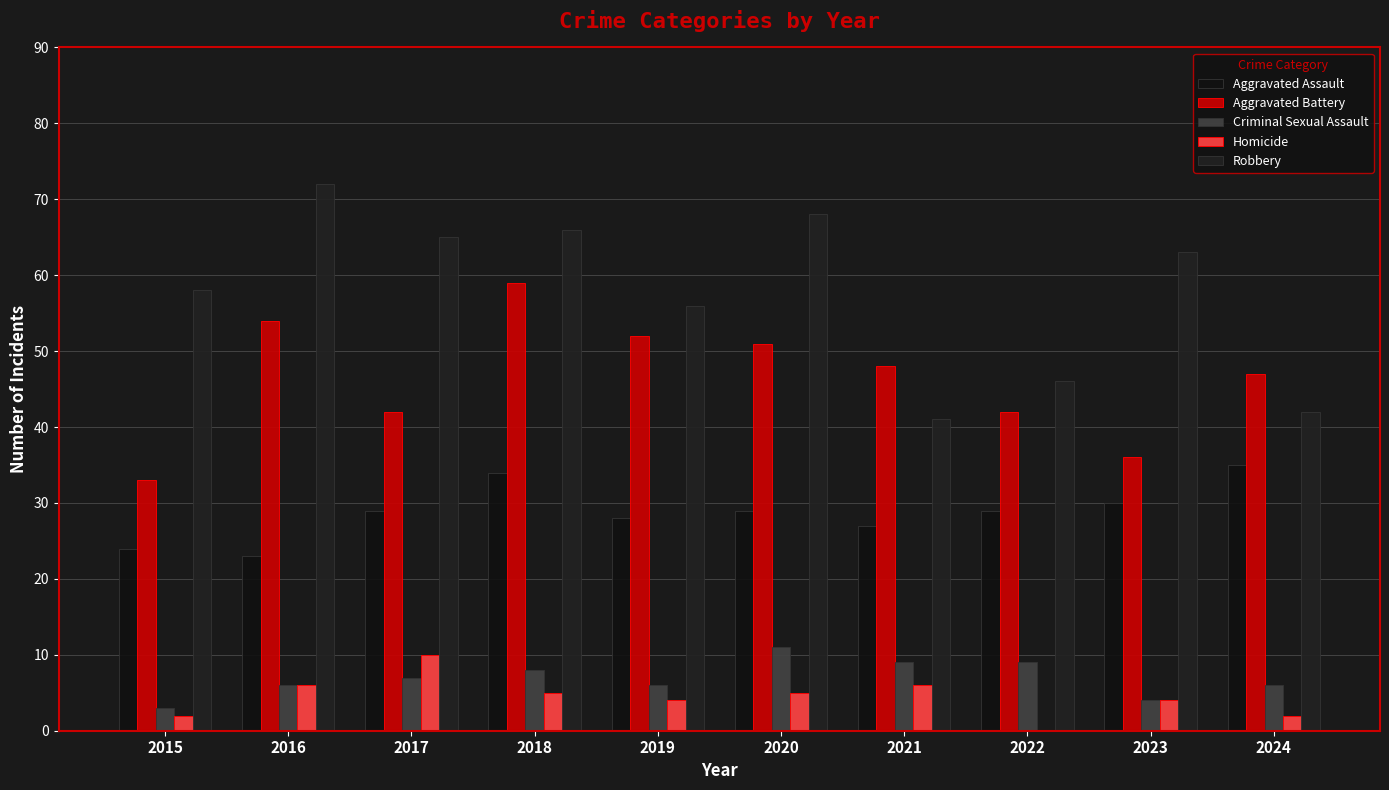

What is the lowest value of the Criminal Sexual Assault series?

3